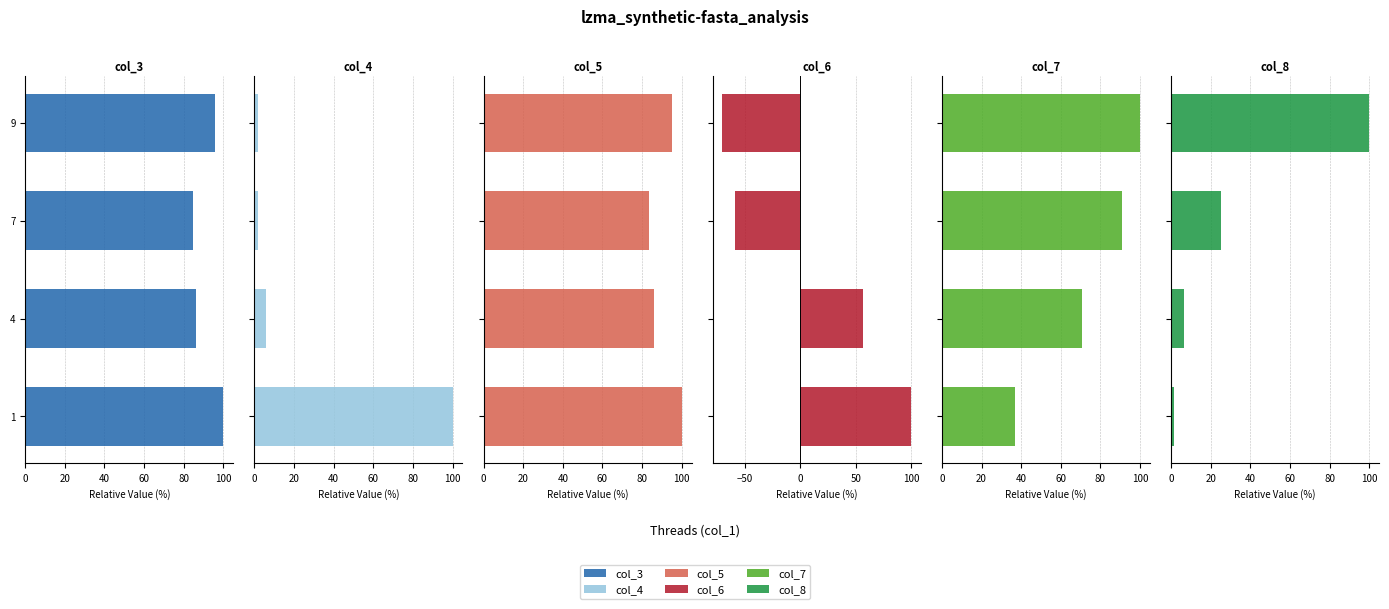

Reading left to right, what are all the values shown in this chart?

col_3: 100.0	86.2	84.4	95.7
col_4: 100.0	5.9	1.7	1.7
col_5: 100.0	85.9	83.3	94.9
col_6: 100.0	56.4	-58.1	-70.1
col_7: 36.9	70.6	90.7	100.0
col_8: 1.5	6.8	25.5	100.0